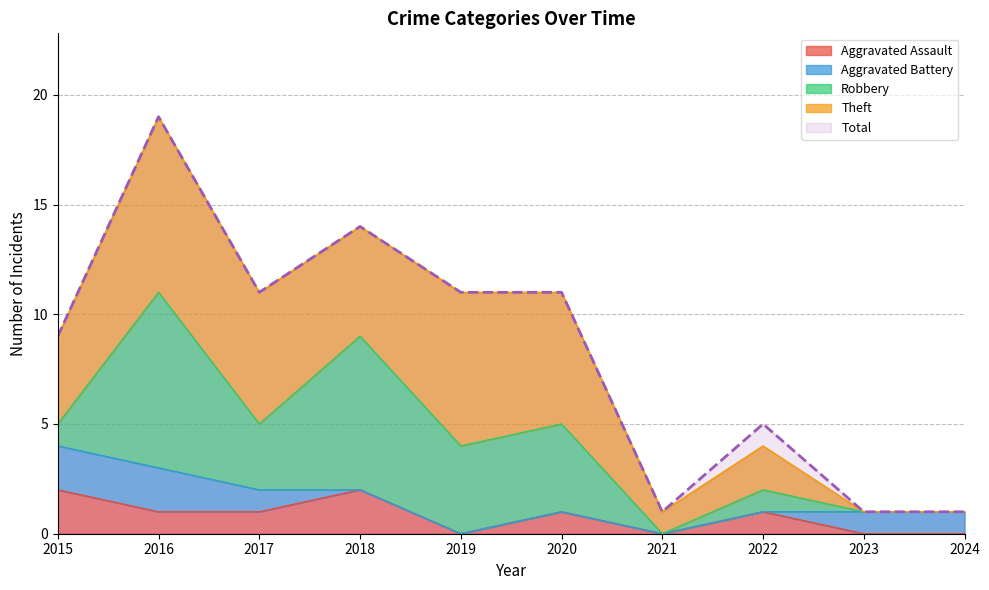

In Robbery, how many points are lower than both neighbors (excluding endpoints)?

2